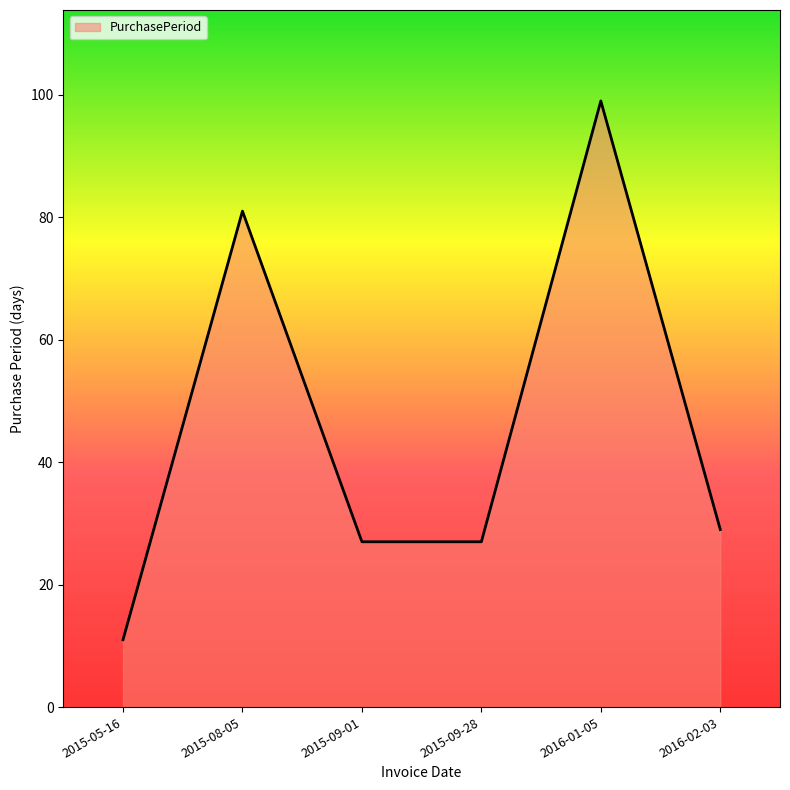

True or false: the data has more than 1 interior local peaks.

True